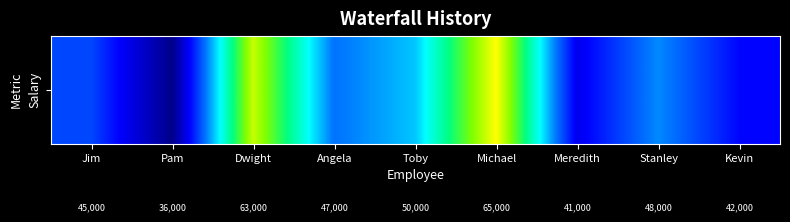

The value at Angela is 76878. True or false?

False